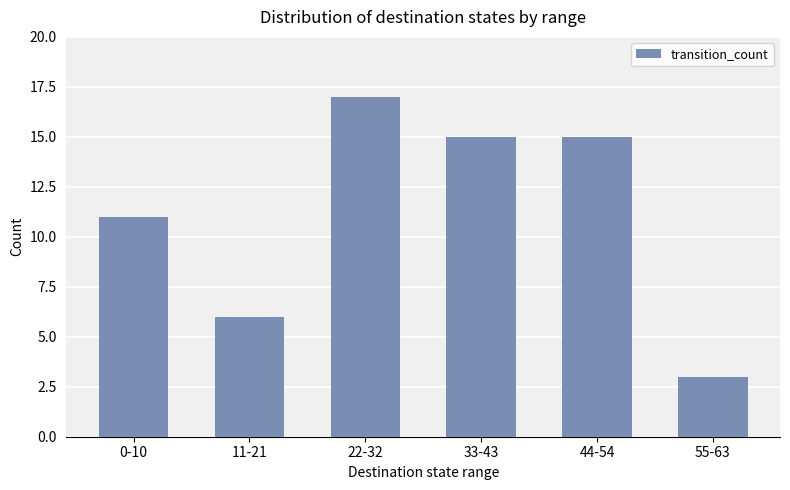

Does the chart contain any negative values?

No